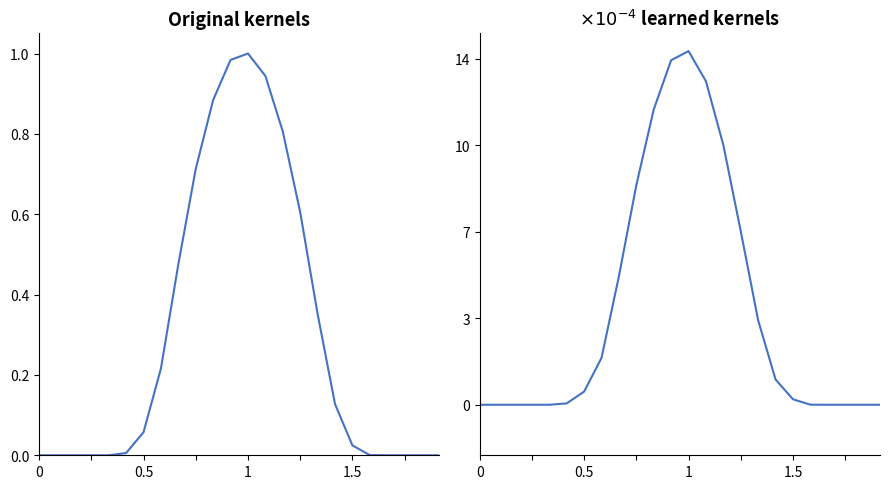

What is the difference between the maximum and minimum values in the row_0.0 series?

1.0